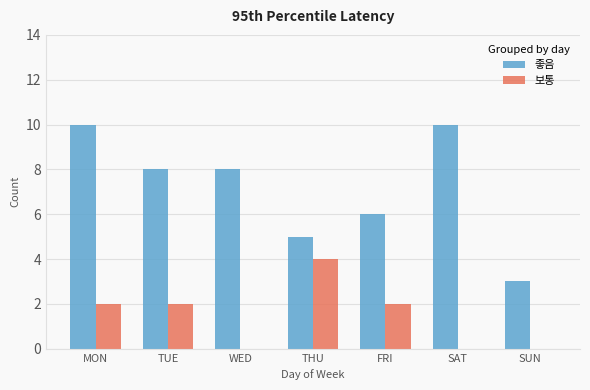

Reading right to left, extract all data points from this chart.

좋음: SUN=3	SAT=10	FRI=6	THU=5	WED=8	TUE=8	MON=10
보통: SUN=0	SAT=0	FRI=2	THU=4	WED=0	TUE=2	MON=2